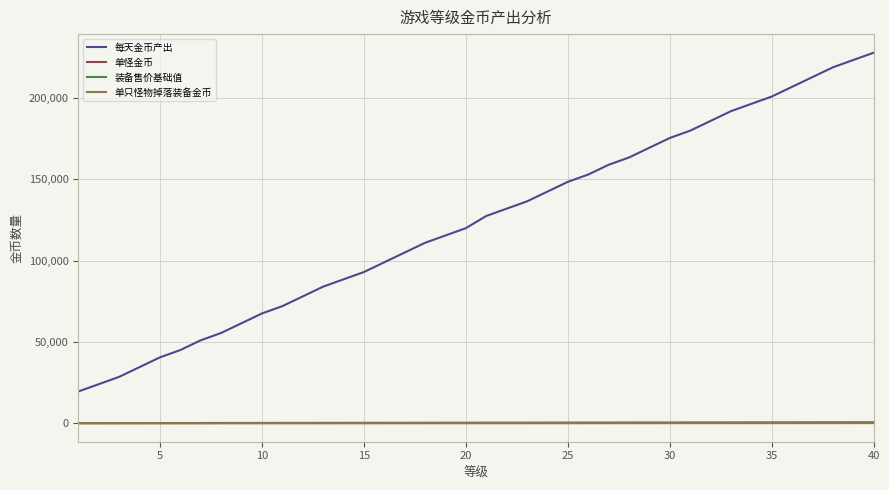

Which series has the largest total across all categories?

每天金币产出